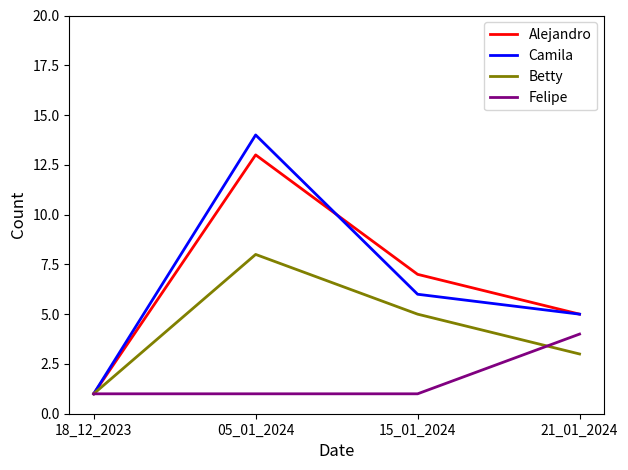

Is the value of Camila at 15_01_2024 greater than the value of Betty at 18_12_2023?

Yes